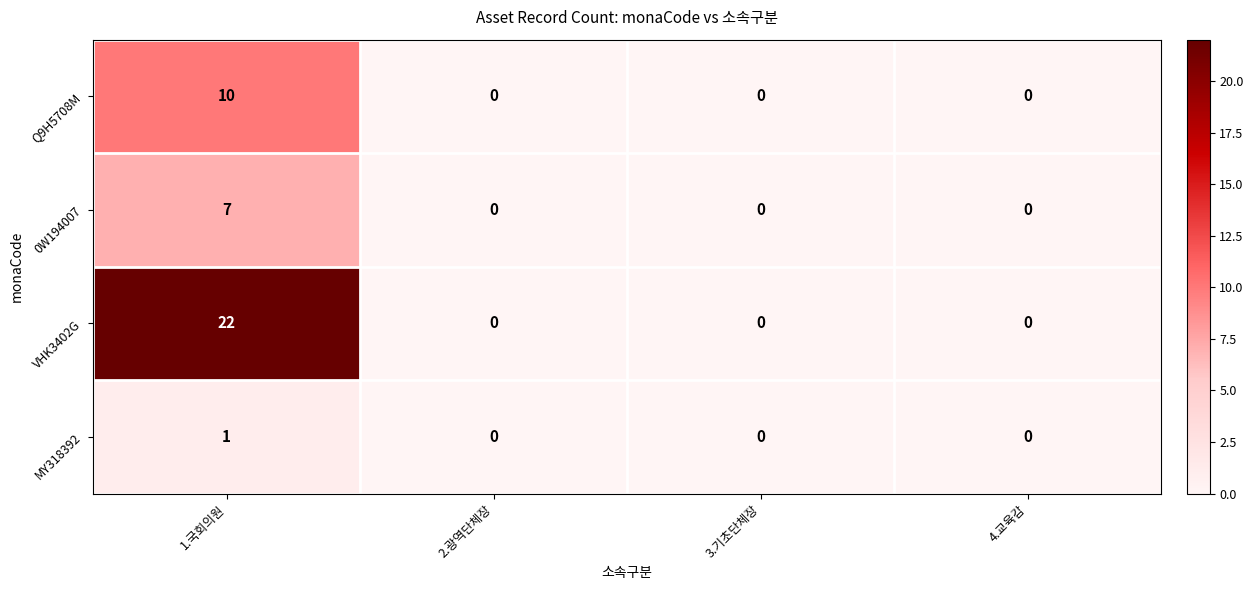

Which label corresponds to the largest value in the chart?

1.국회의원